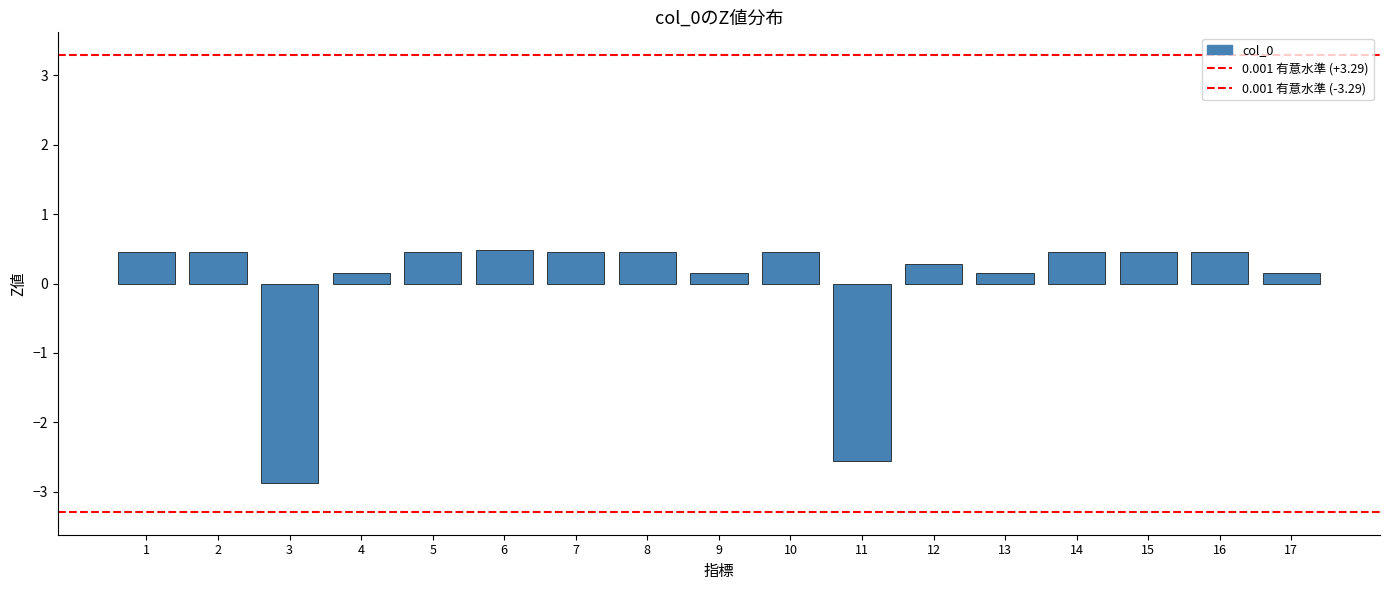

How many bars are there in total?

17